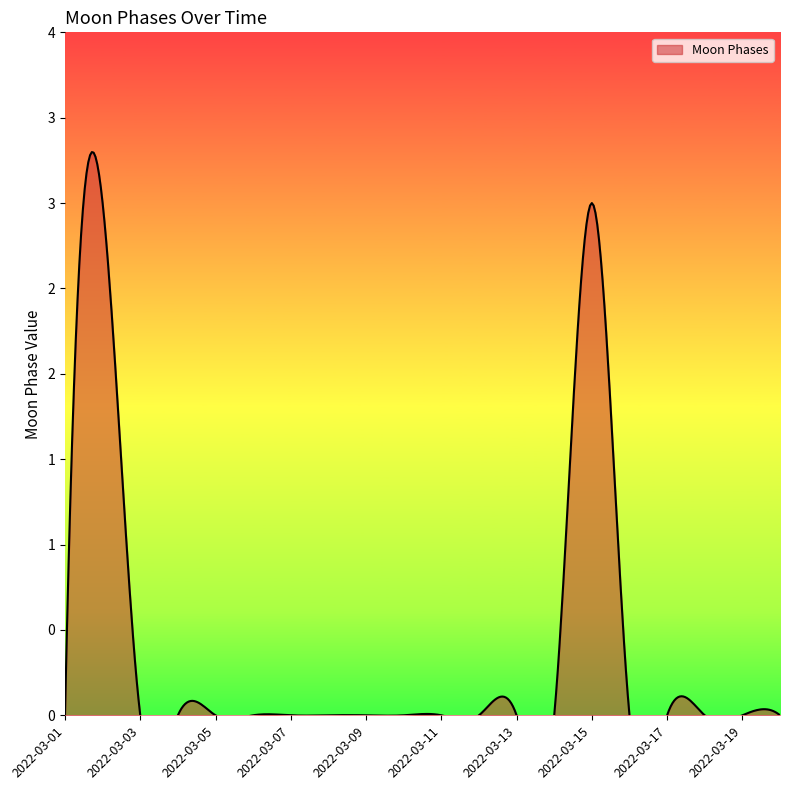

Which has a higher value, 2022-03-03 or 2022-03-02?

2022-03-02